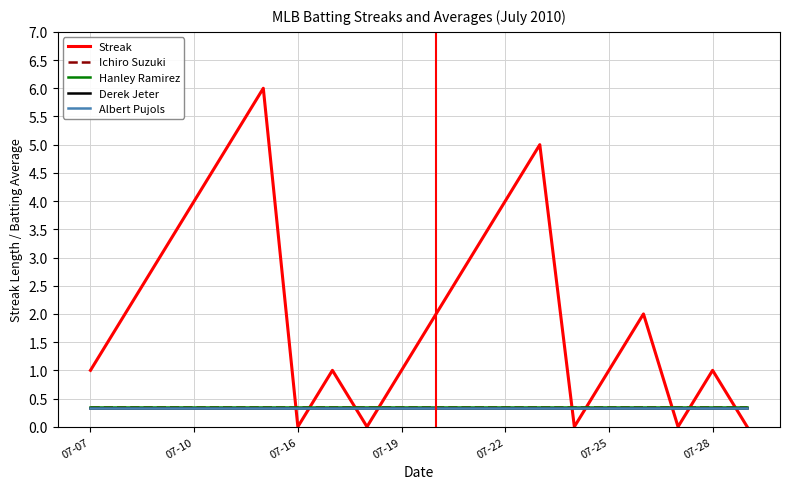

What is the greatest value displayed?

6.0